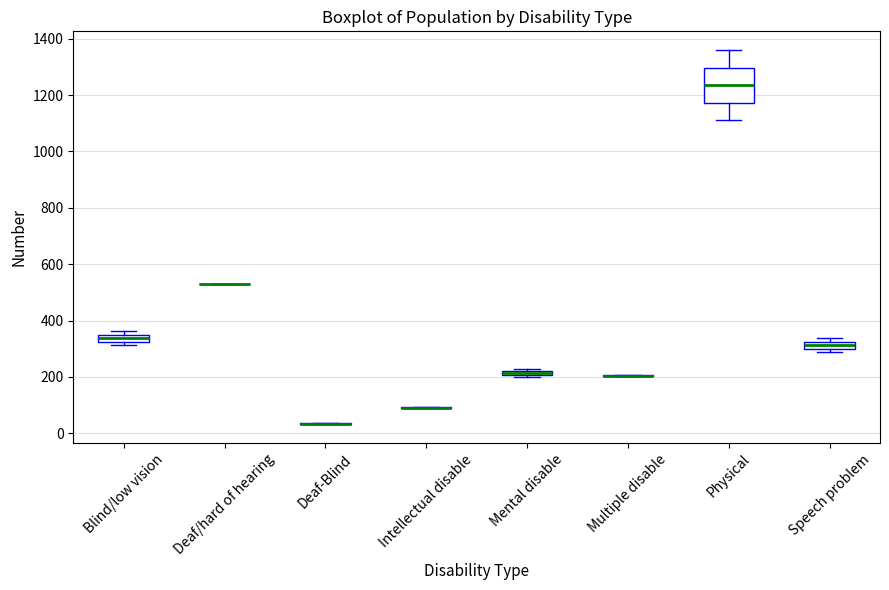

Which box is the tallest, from its lower edge to its upper edge?

Physical